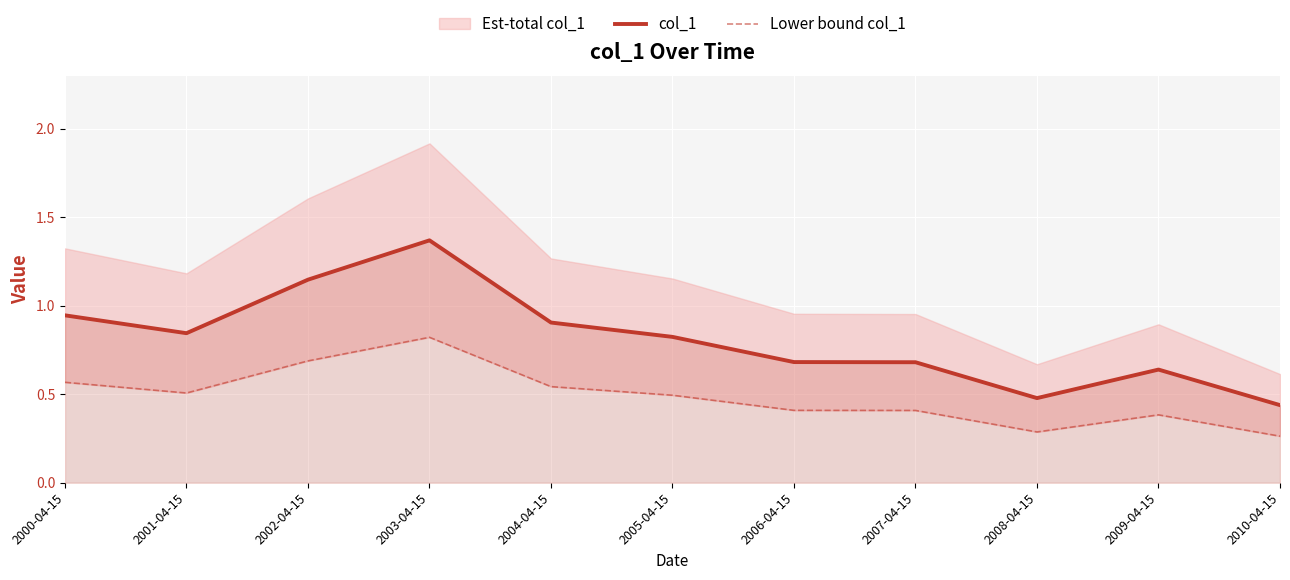

Between 2009-04-15 and 2006-04-15, which is larger?

2006-04-15